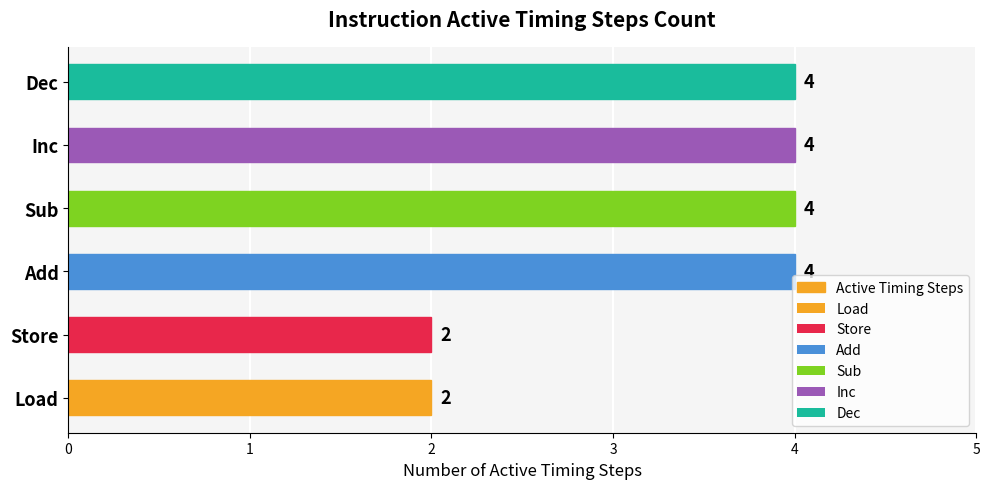

How many series are shown in this chart?

1